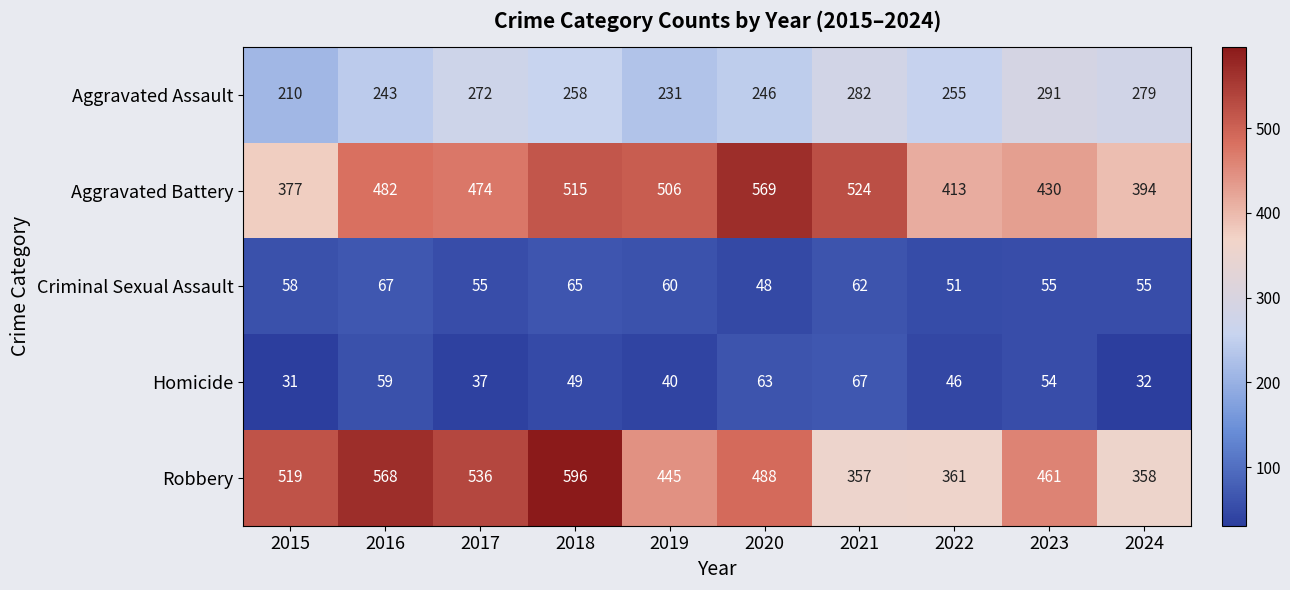

Is it true that Aggravated Assault equals 297 at 2015?

False